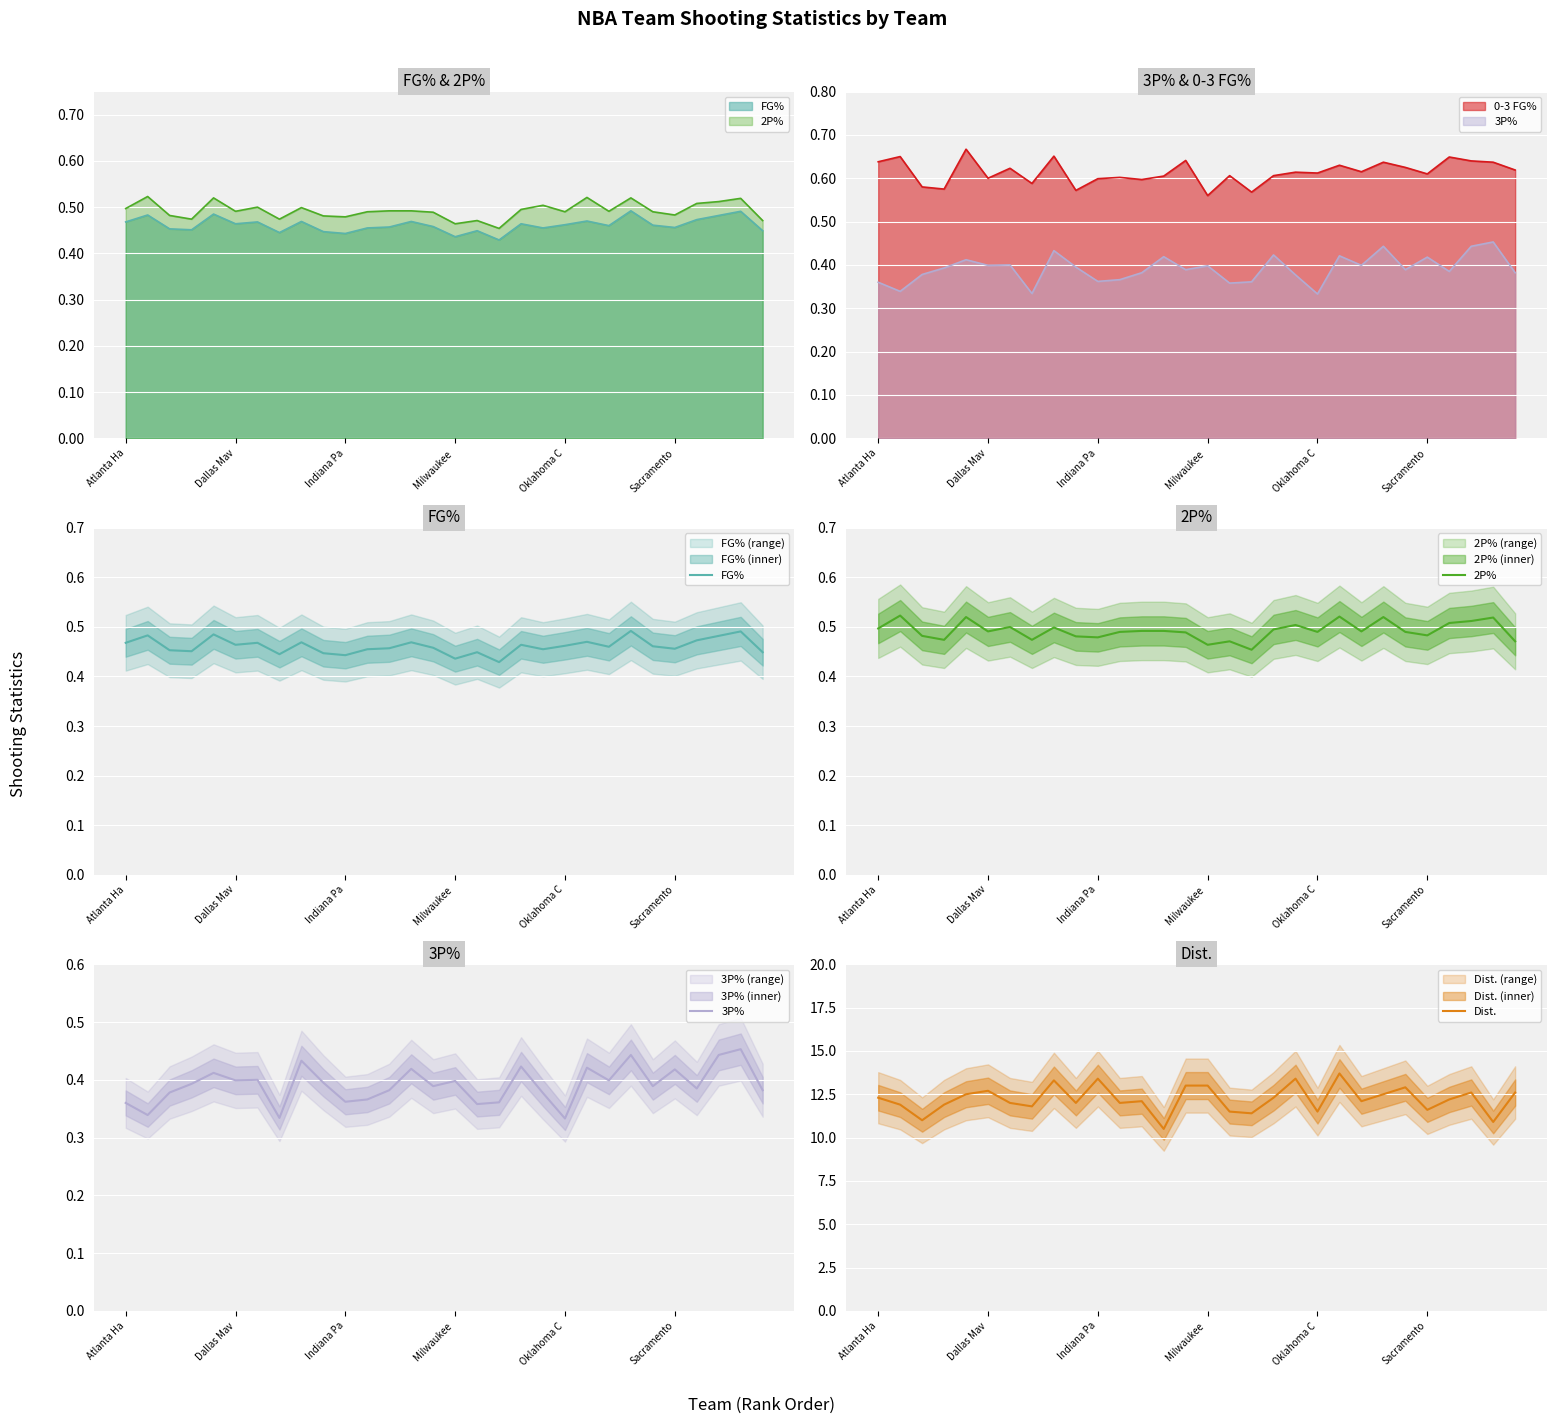

Which series has the largest range (max minus min)?

Dist.